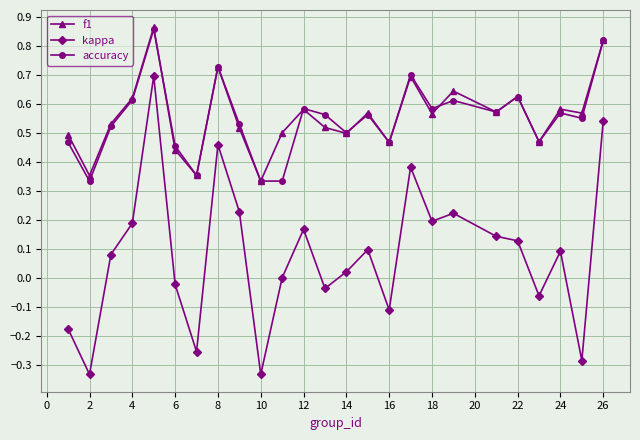

True or false: accuracy has more than 1 interior local peaks.

True